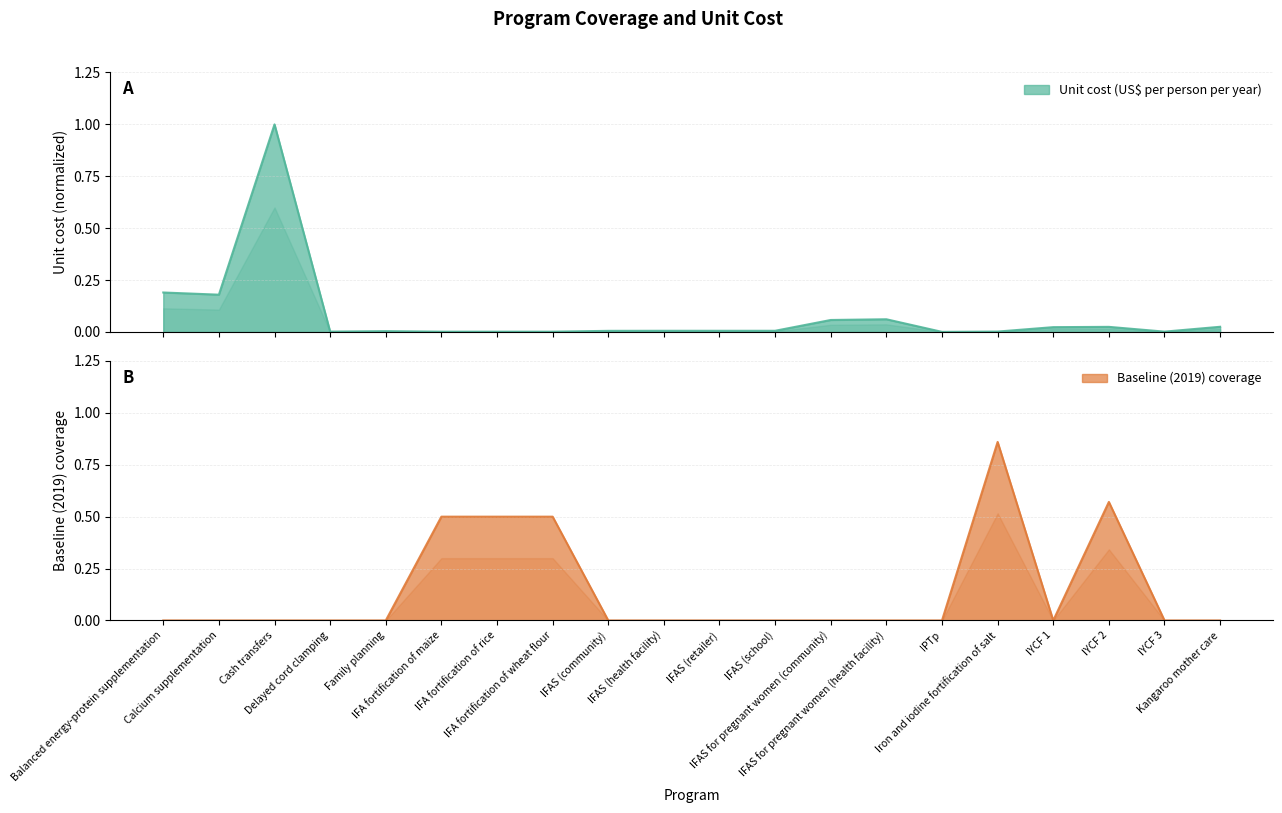

True or false: Baseline (2019) coverage and Unit cost (US$ per person per year) cross at least once.

True